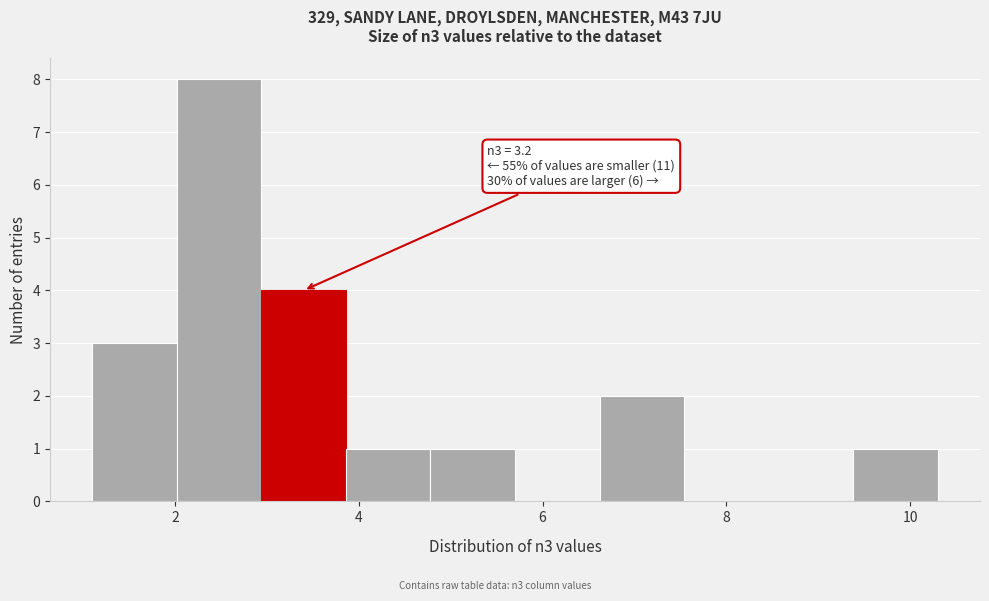

Over which range of the x-axis is the bar tallest?

2.02 to 2.94